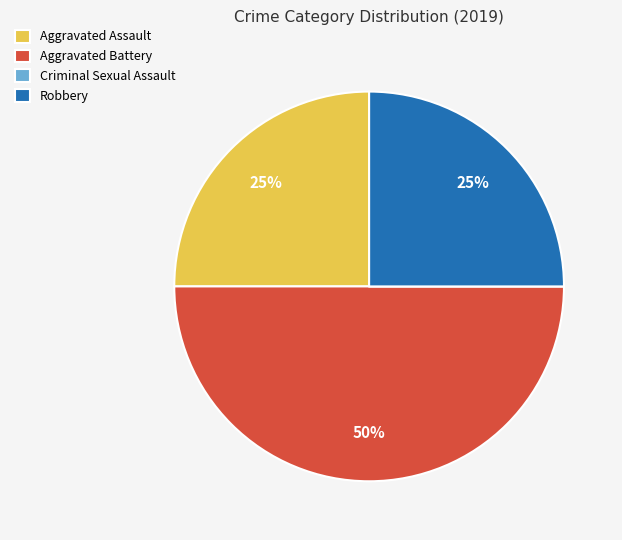

The Aggravated Battery slice represents 55% of the pie. True or false?

False